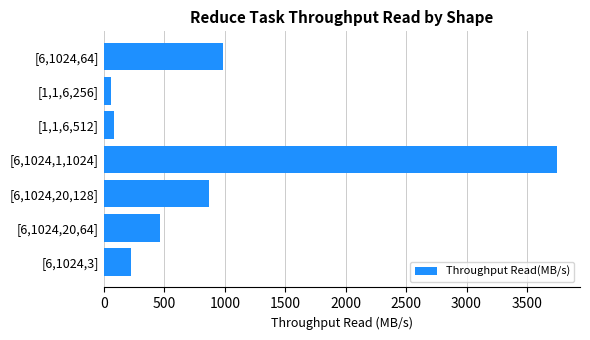

What is the maximum value shown in the chart?

3750.8